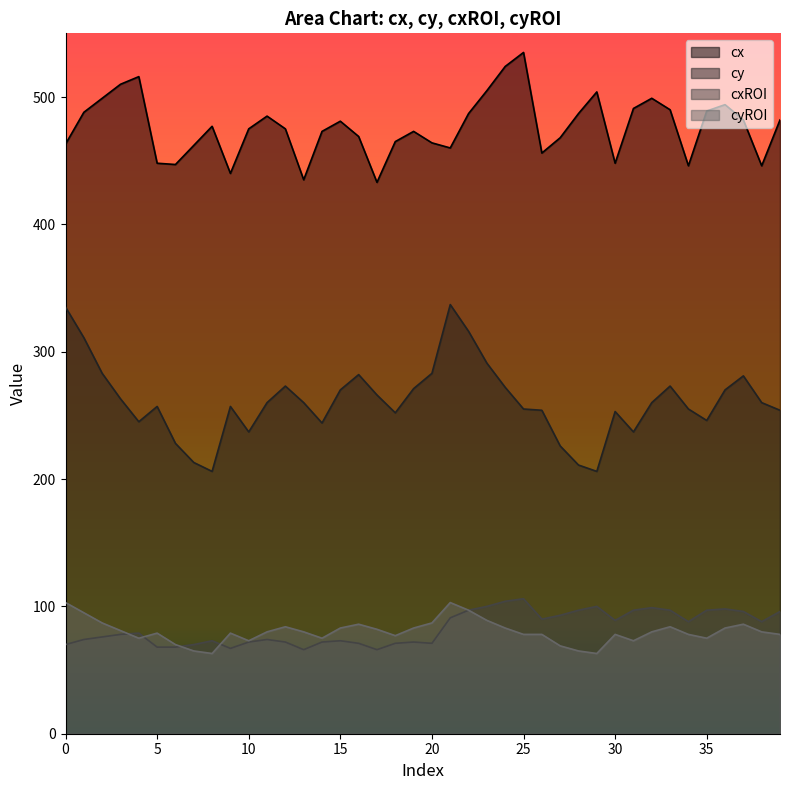

How many lines are shown in the chart?

4